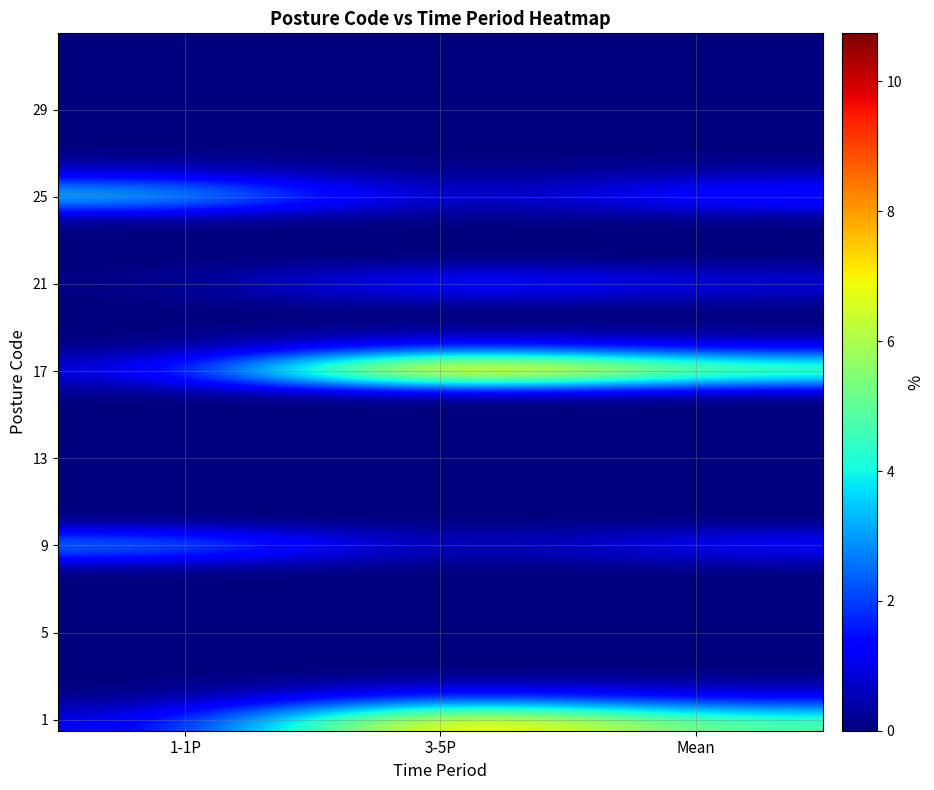

Which has a higher value, Mean or 1-1P?

Mean